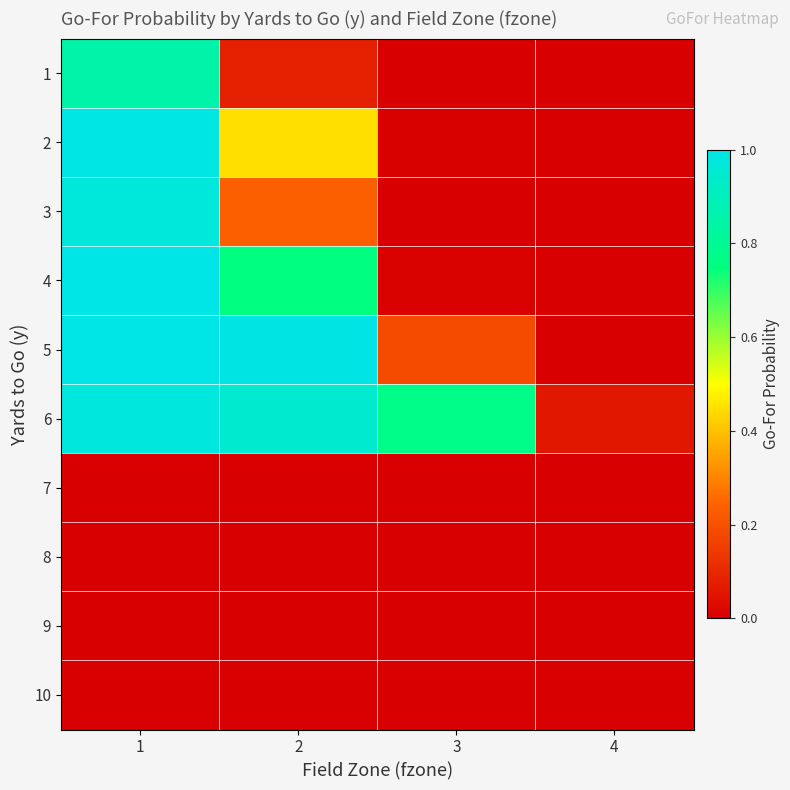

At which category is the sum across all series the highest?

1